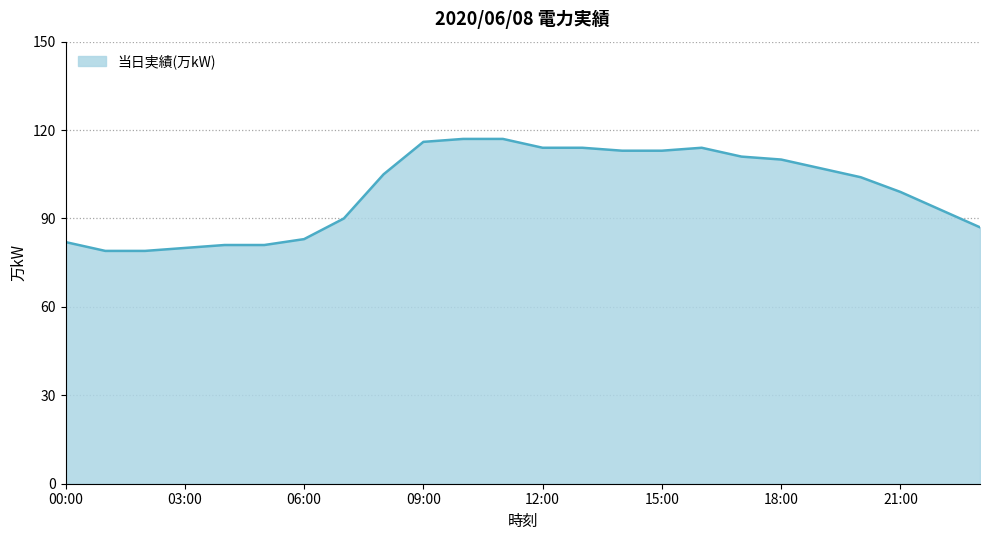

What is the greatest value displayed?

117